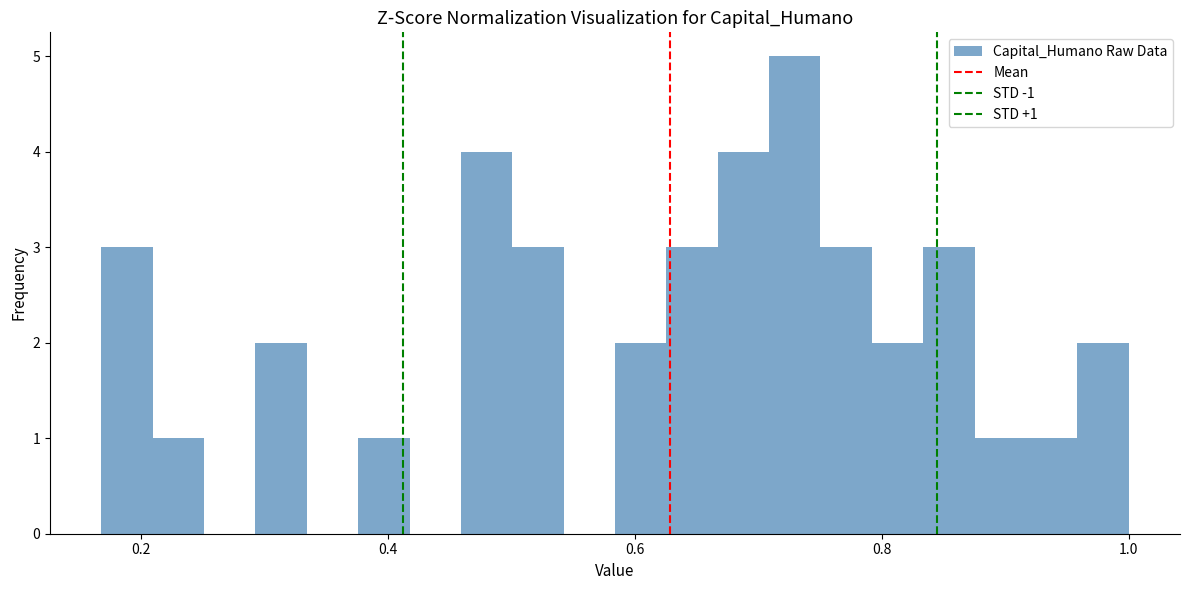

Read against the x-axis, roughly where is the centre of the tallest bar?

0.72